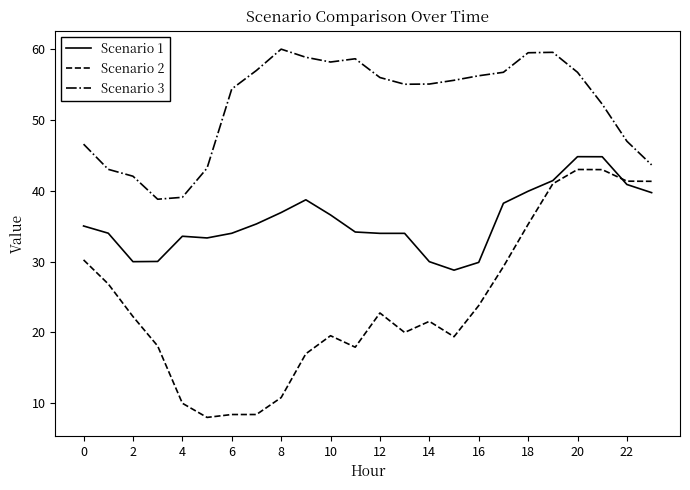

Rank the series by their average value, from lowest to highest.

Scenario 2, Scenario 1, Scenario 3